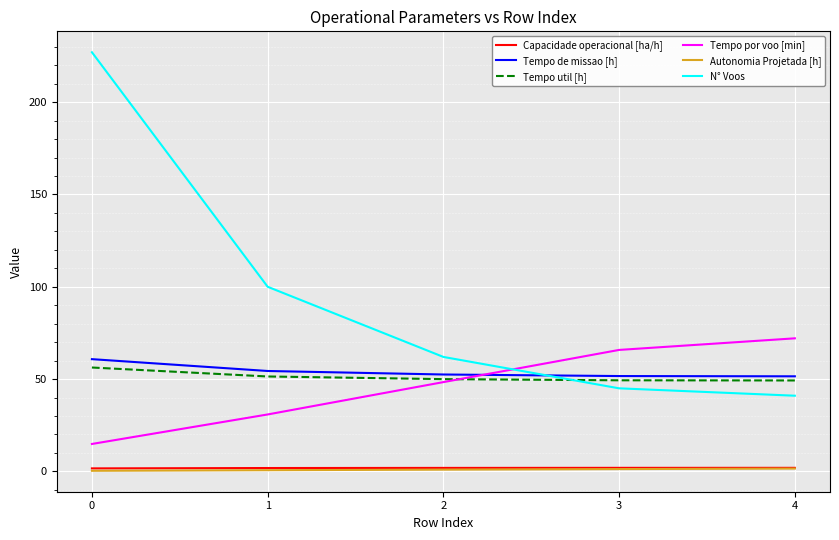

Is this an area chart (filled region under the line)?

No